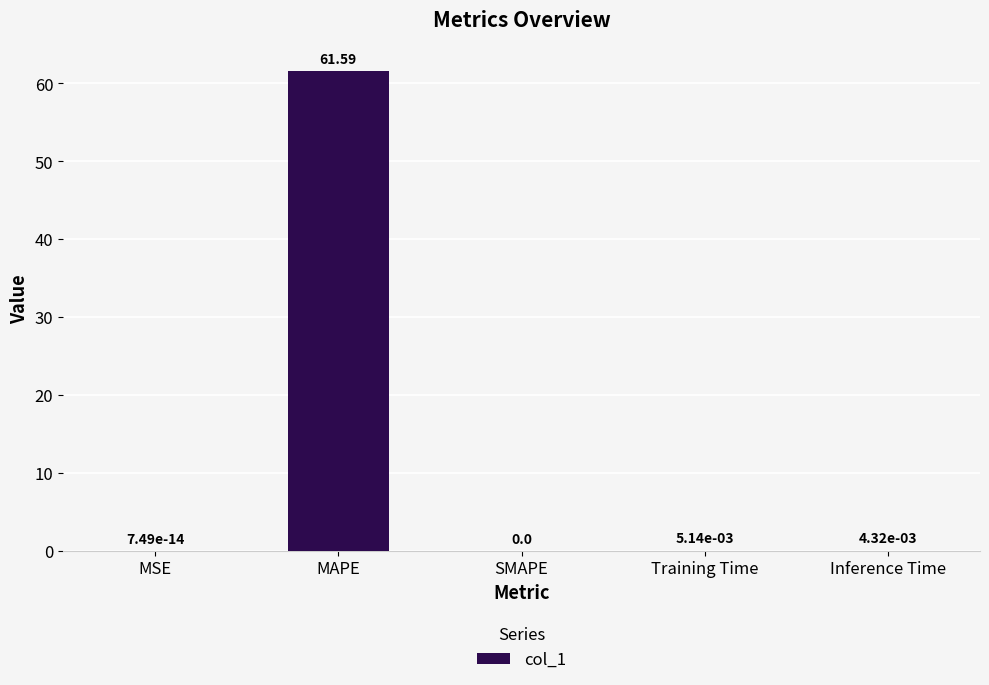

Which category has the highest value across all series?

MAPE